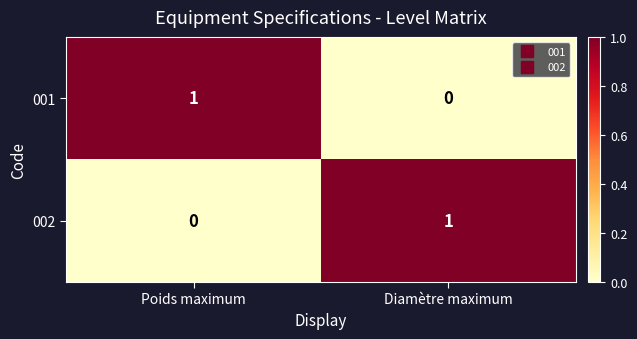

At which label is 001 closest to 0?

Diamètre maximum